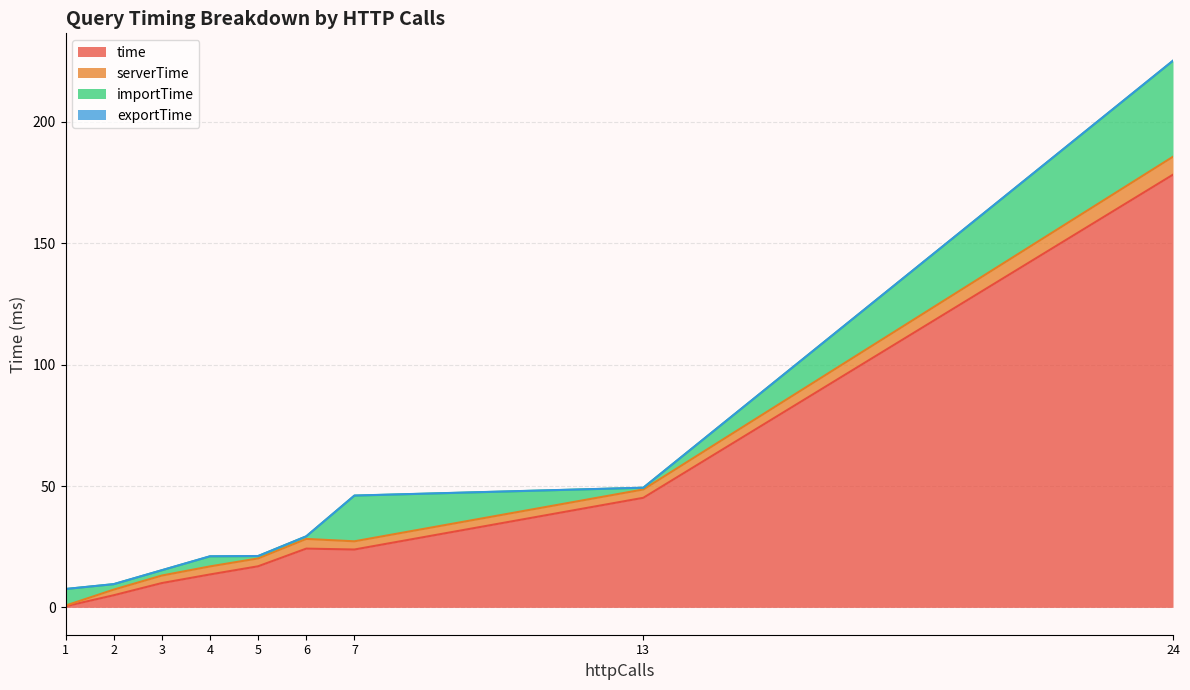

True or false: serverTime and importTime intersect in this chart.

True